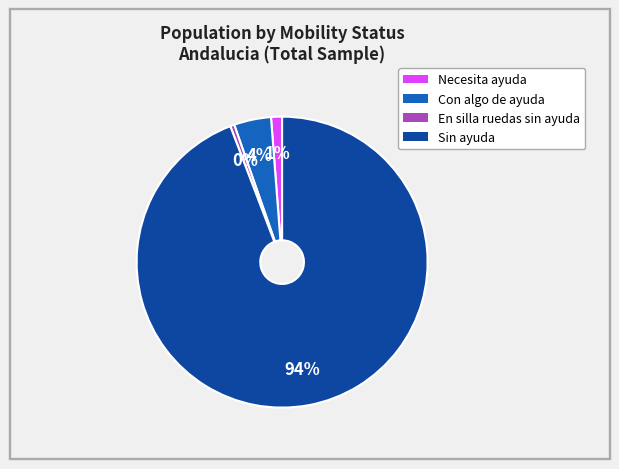

Which category has the biggest portion of the pie?

Sin ayuda